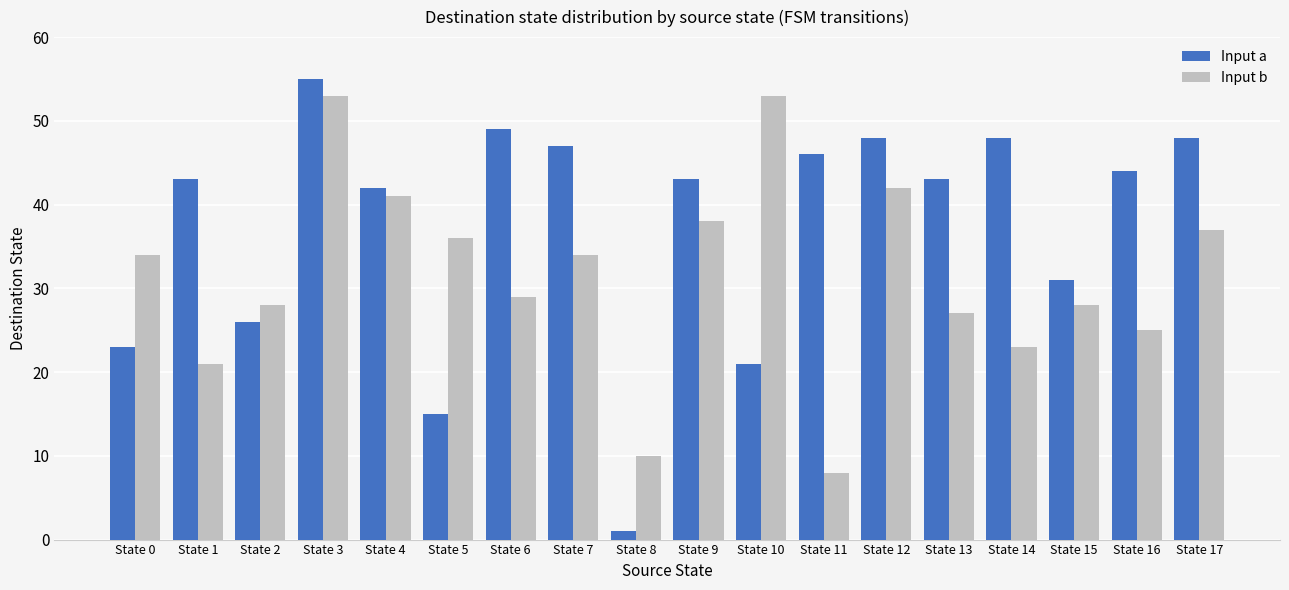

Which series has the largest range (max minus min)?

Input a